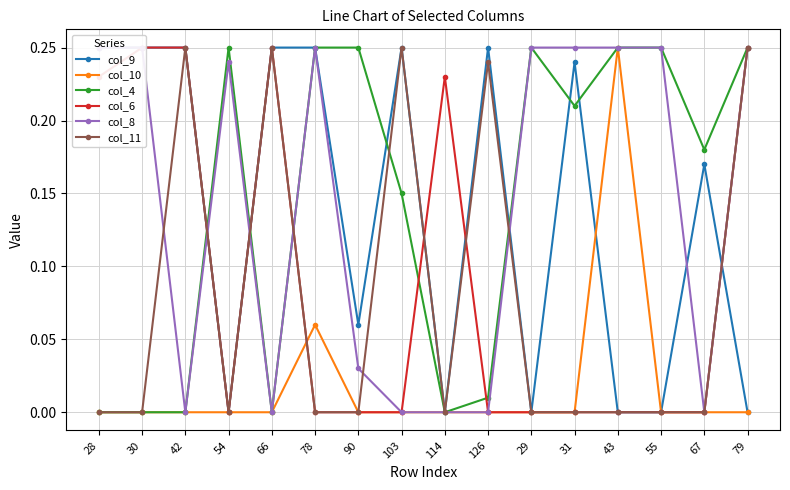

Rank the series at 31 from highest to lowest value.

col_8, col_9, col_4, col_10, col_6, col_11